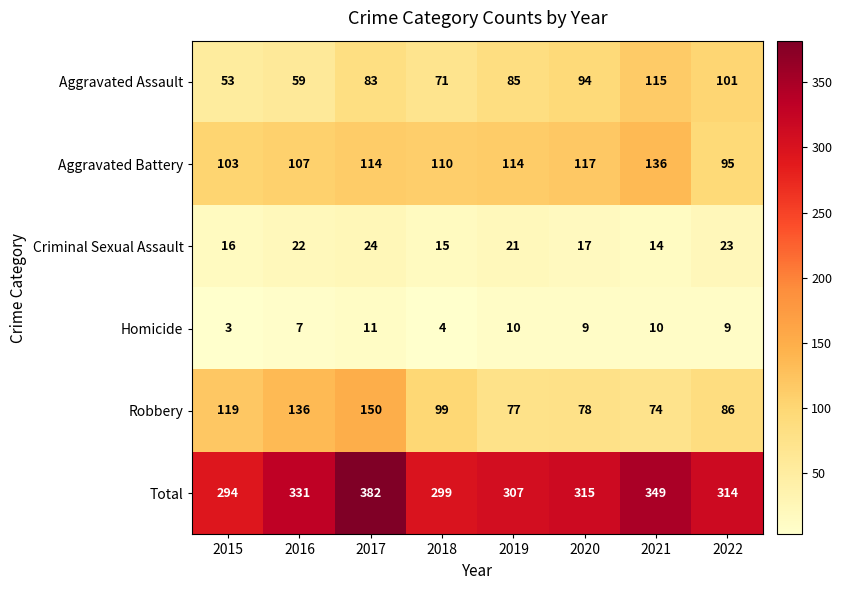

How many data points does each series have?

8